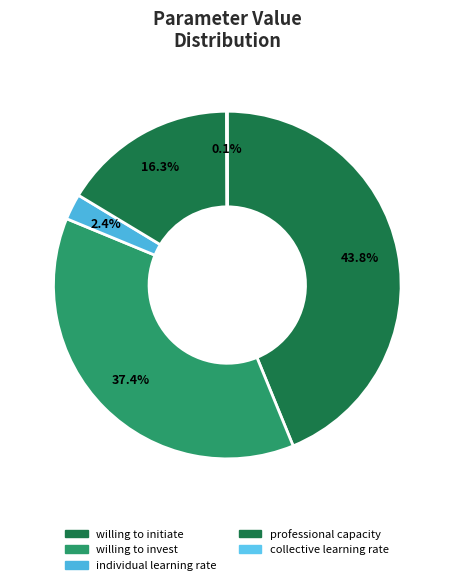

What percentage is the willing to invest slice, to the nearest percent?

37%